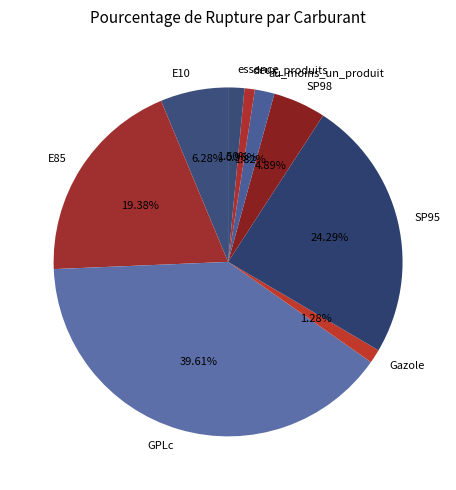

Is there a majority slice in this chart?

No